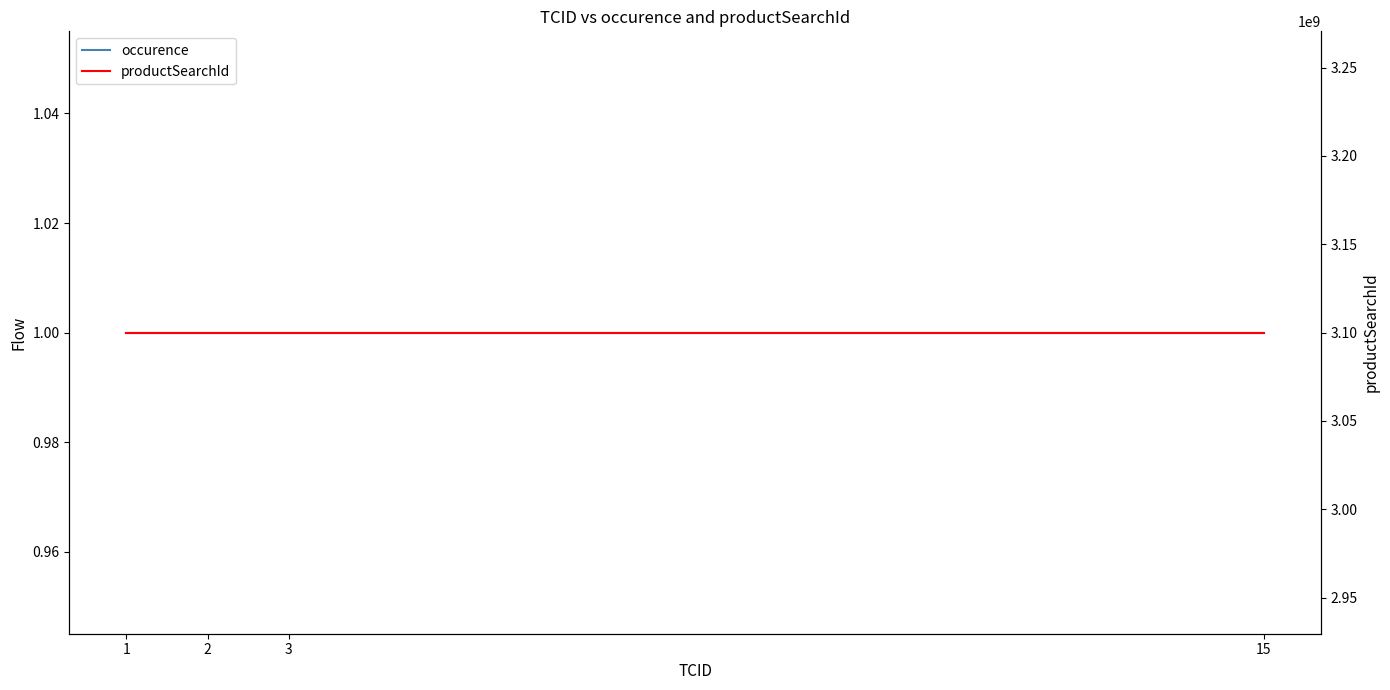

Does the chart display data point markers on the line(s)?

No